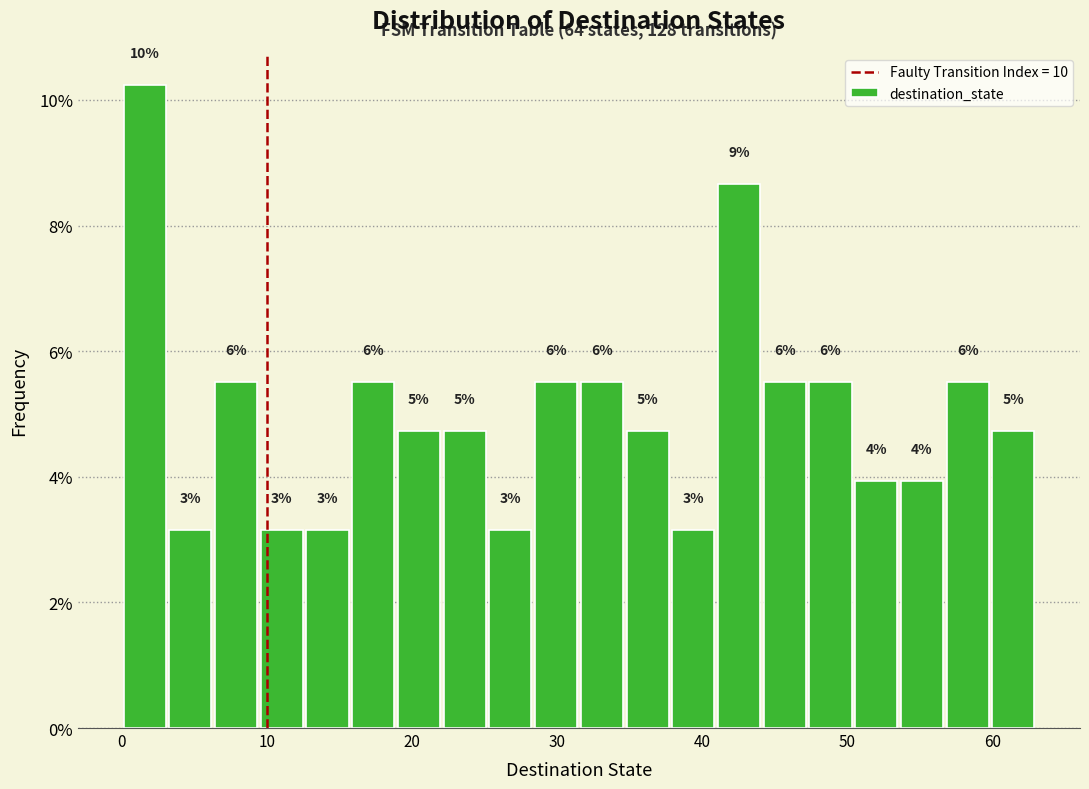

Read against the x-axis, roughly where is the centre of the tallest bar?

2